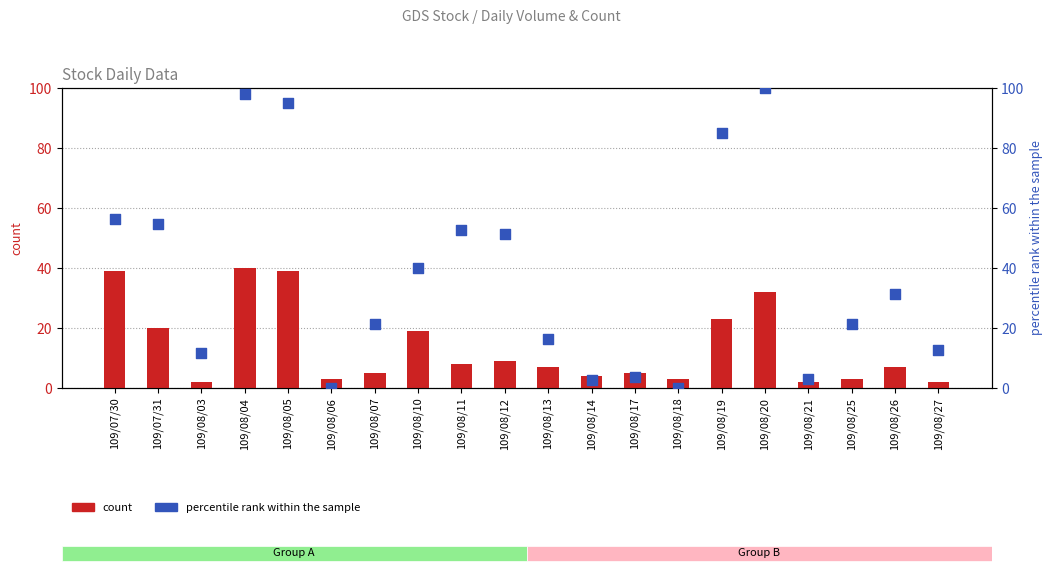

What are all the series names shown in the legend?

count, percentile rank within the sample